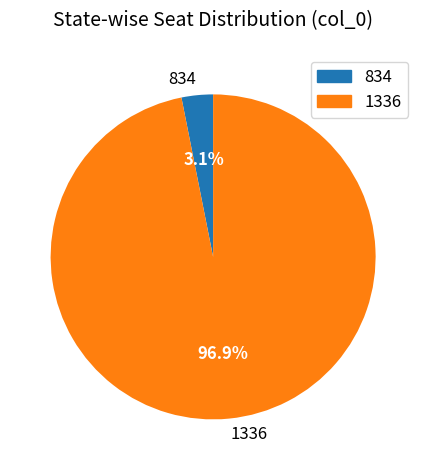

What percentage is the 834 slice, to the nearest percent?

3%